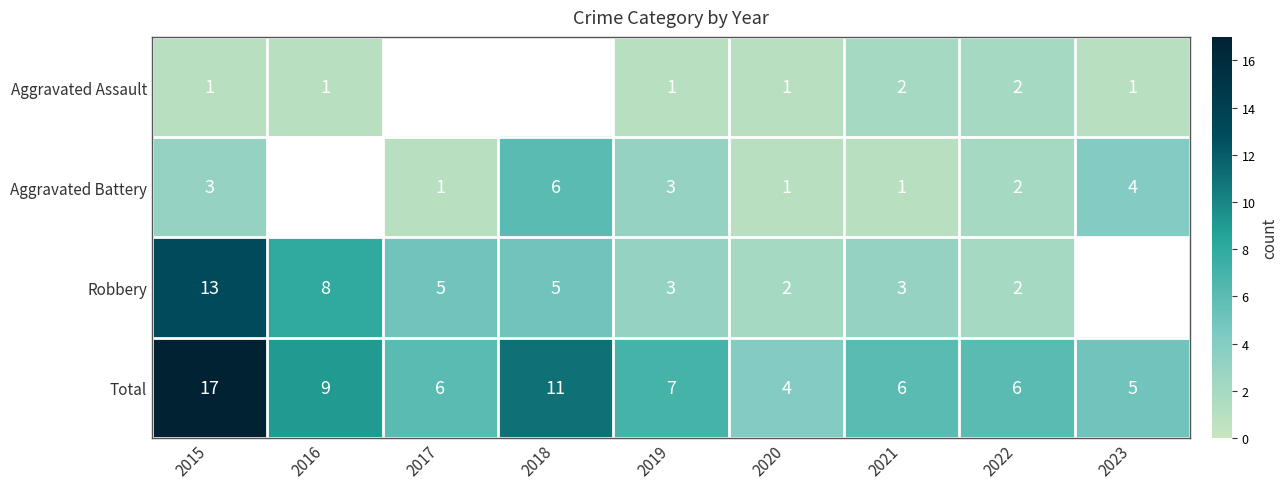

True or false: Total has a value of 4.1 at 2019.

False